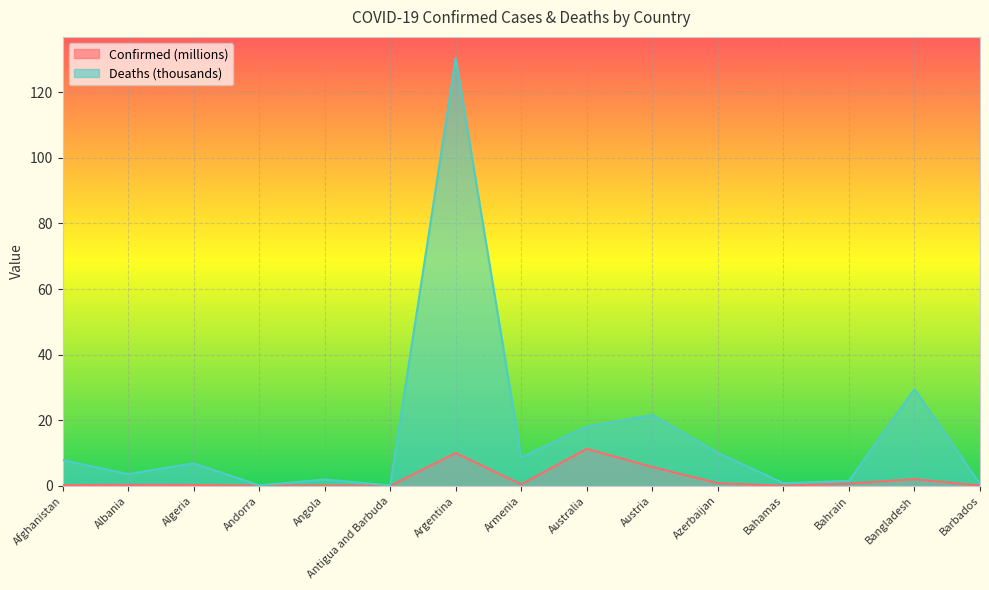

Between Australia and Azerbaijan, which is larger?

Australia